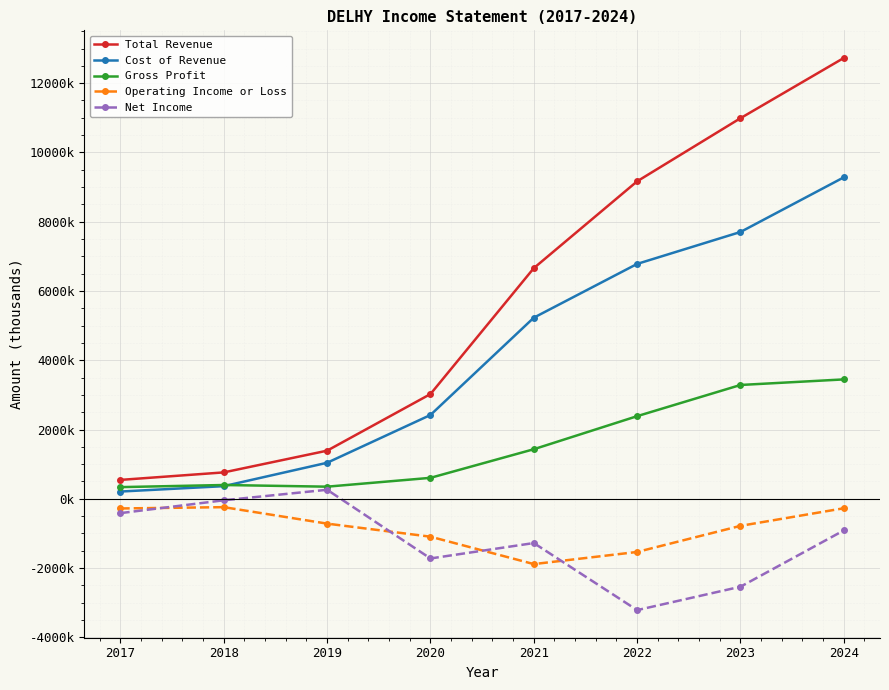

What are all the series names shown in the legend?

Total Revenue, Cost of Revenue, Gross Profit, Operating Income or Loss, Net Income